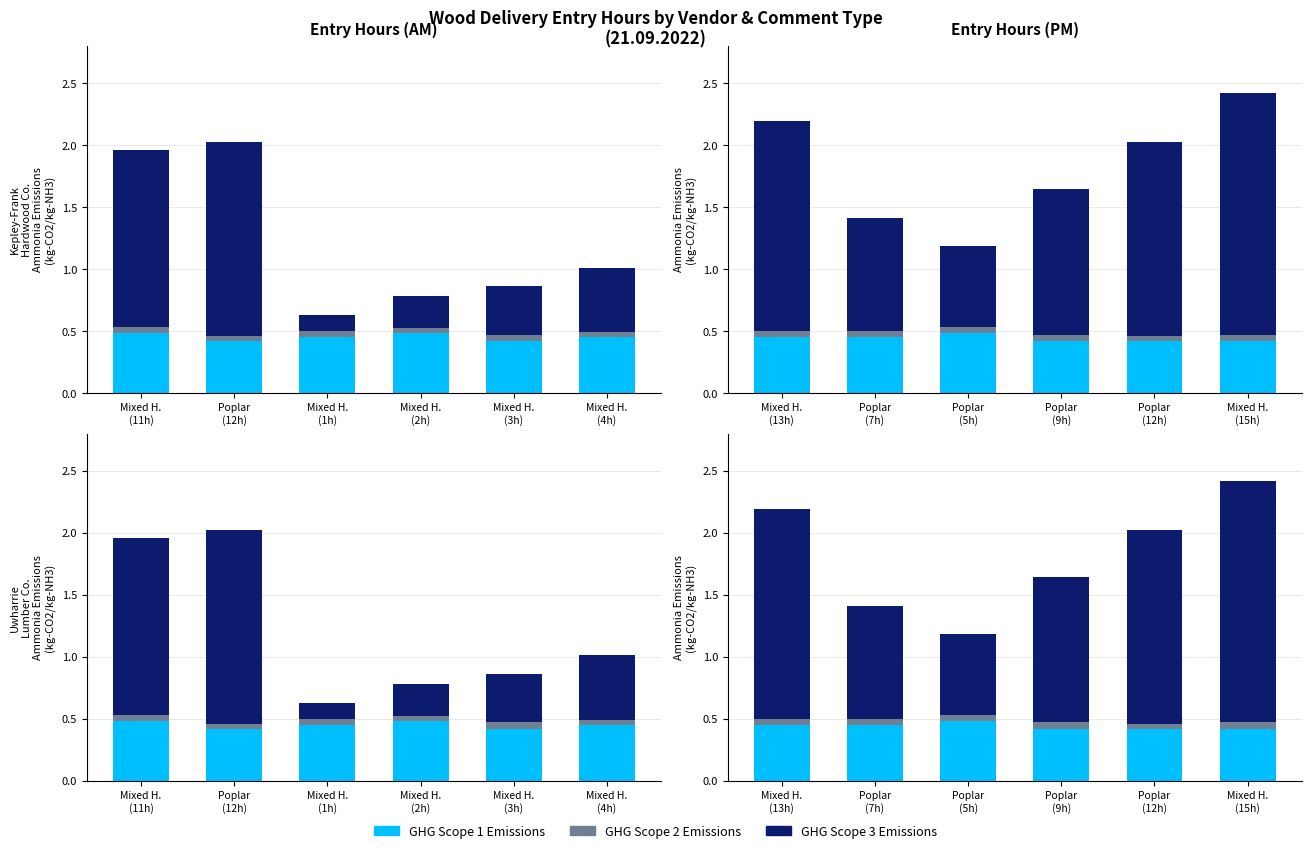

At which label does GHG Scope 3 Emissions first exceed 1?

Mixed H. (13h)